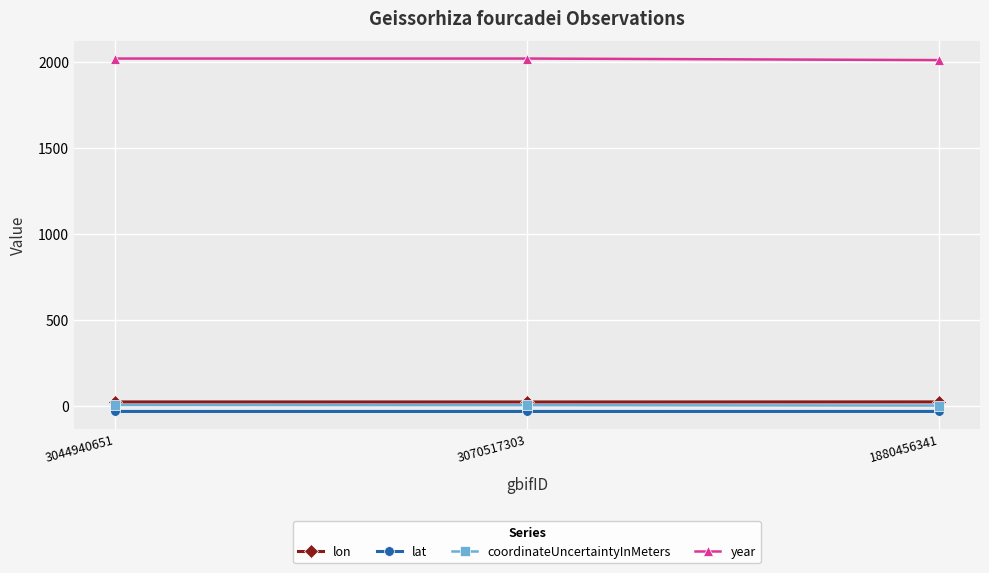

How many lines are shown in the chart?

4